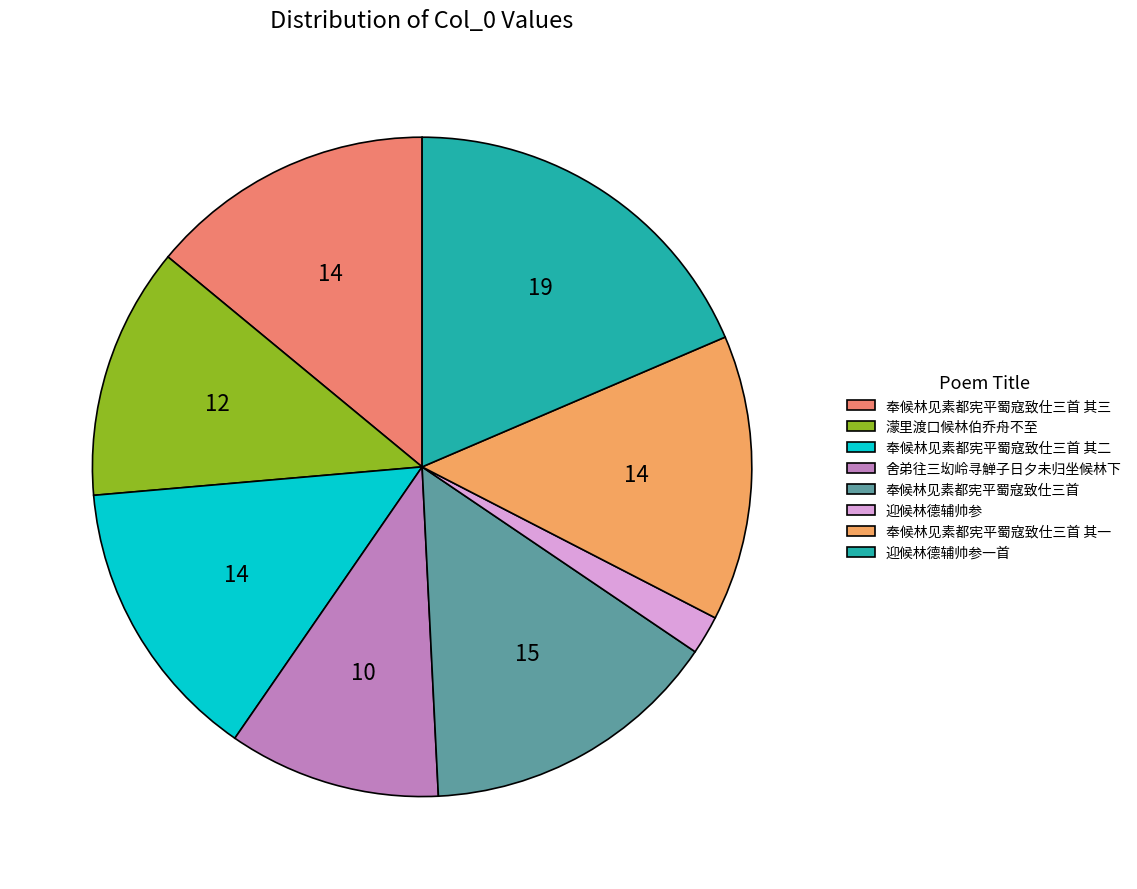

To the nearest percent, what percentage of the pie is 濛里渡口候林伯乔舟不至?

12%